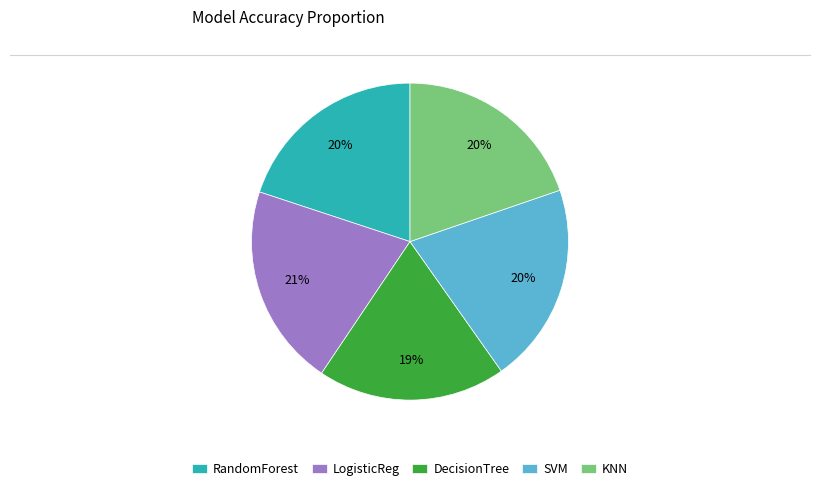

Is RandomForest the majority of the pie?

No